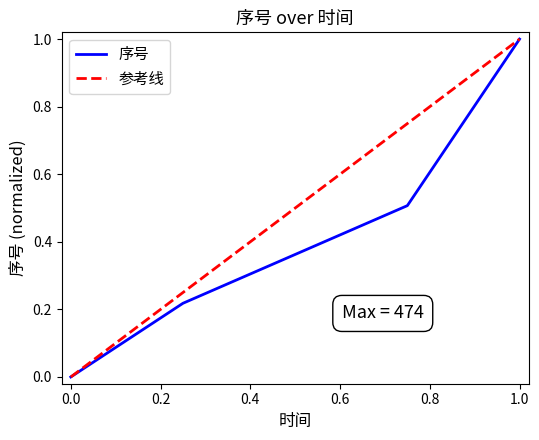

True or false: 序号 has more than 1 interior local peaks.

False